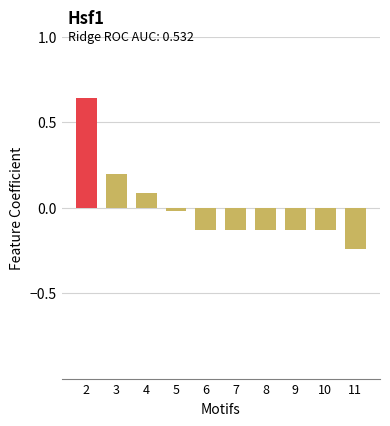

How many bars are there in total?

10